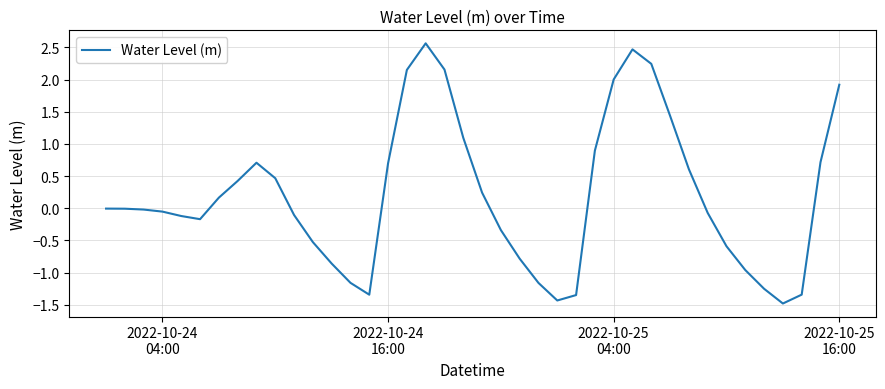

What is the difference between the maximum and minimum values?

4.0